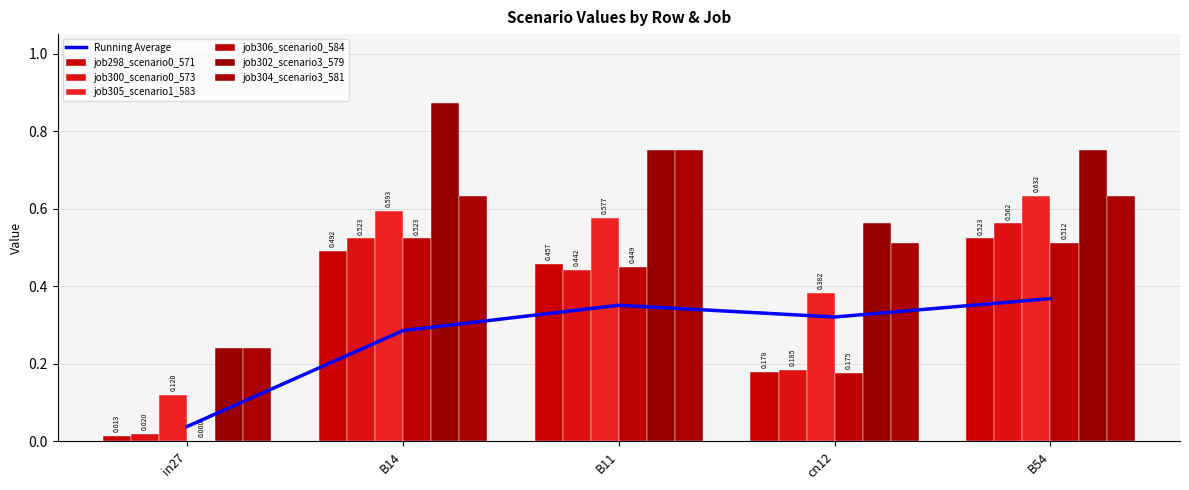

What is the average value of the job305_scenario1_583 series?

0.5